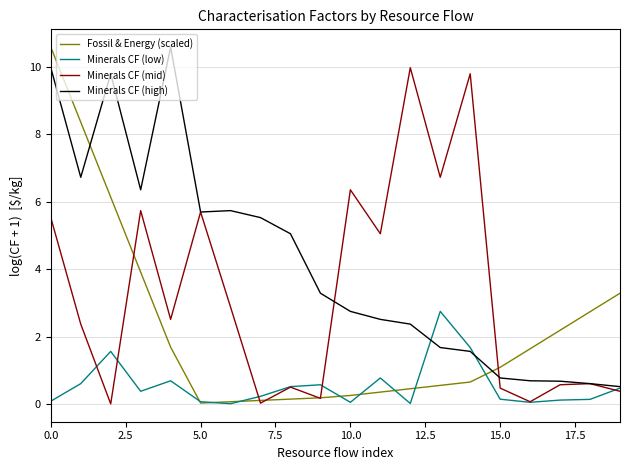

Rank the series by their average value, from lowest to highest.

Minerals CF (low), Fossil & Energy (scaled), Minerals CF (mid), Minerals CF (high)